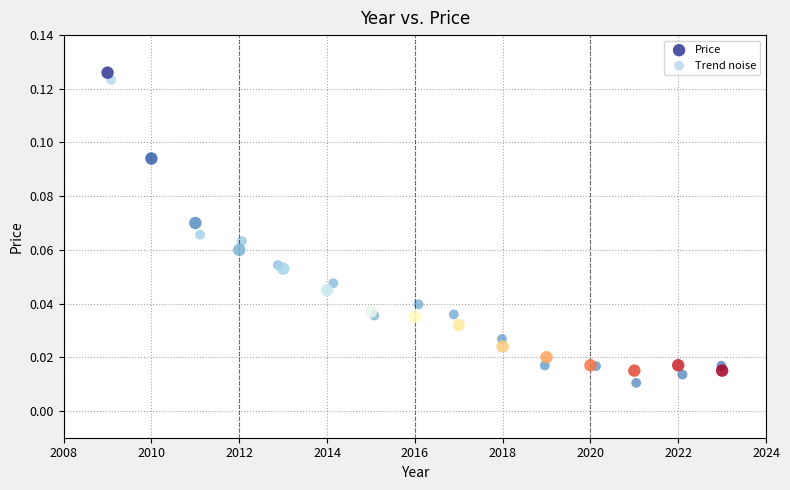

Which series contains the lowest Y value?

Trend noise